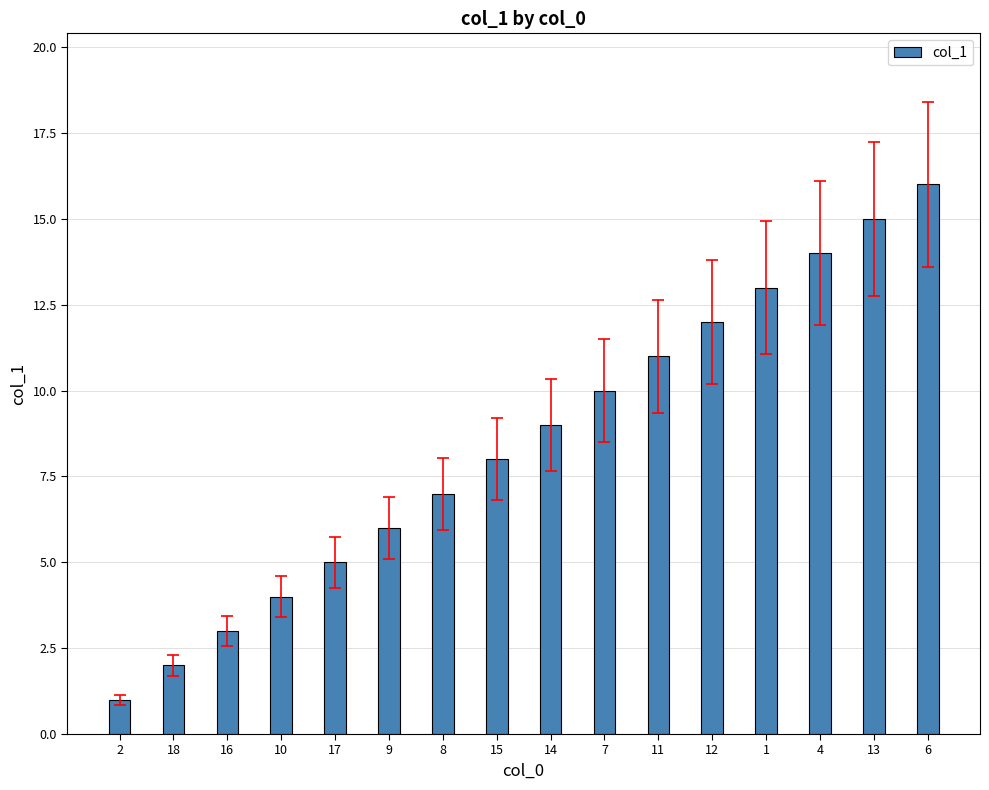

What is the label of the 8th bar from the left?

15